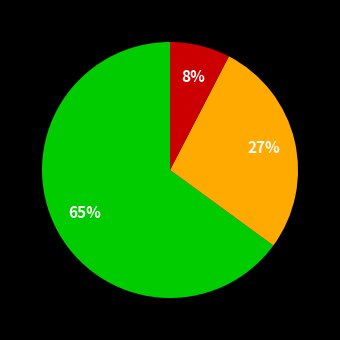

To the nearest percent, what is the difference between the largest and smallest slice percentages?

57%